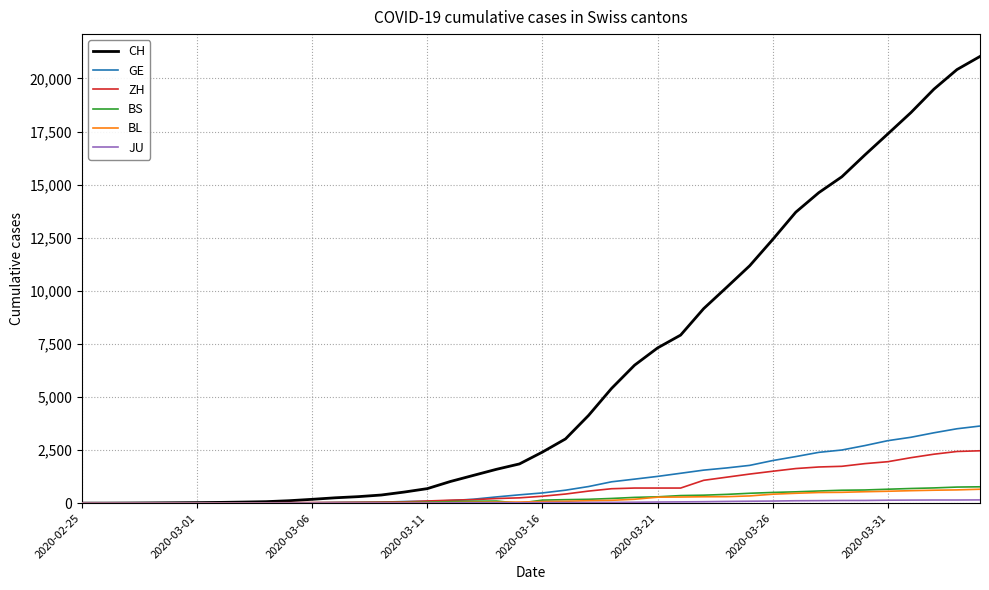

Which series has the largest total across all categories?

CH